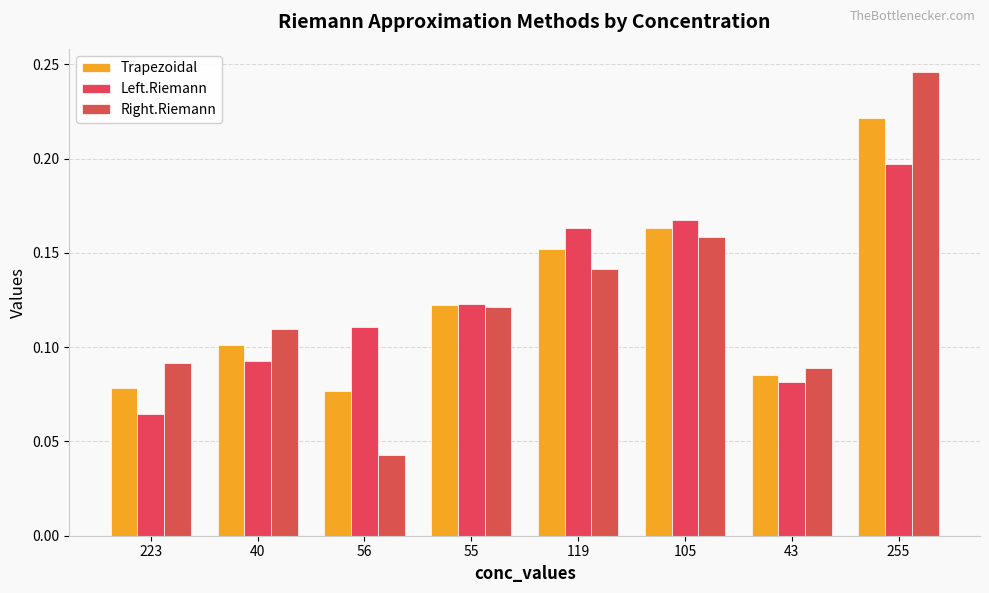

Reading right to left, list all the values displayed in this chart.

Trapezoidal: 255=0.2	43=0.1	105=0.2	119=0.2	55=0.1	56=0.1	40=0.1	223=0.1
Left.Riemann: 255=0.2	43=0.1	105=0.2	119=0.2	55=0.1	56=0.1	40=0.1	223=0.1
Right.Riemann: 255=0.2	43=0.1	105=0.2	119=0.1	55=0.1	56=0.0	40=0.1	223=0.1